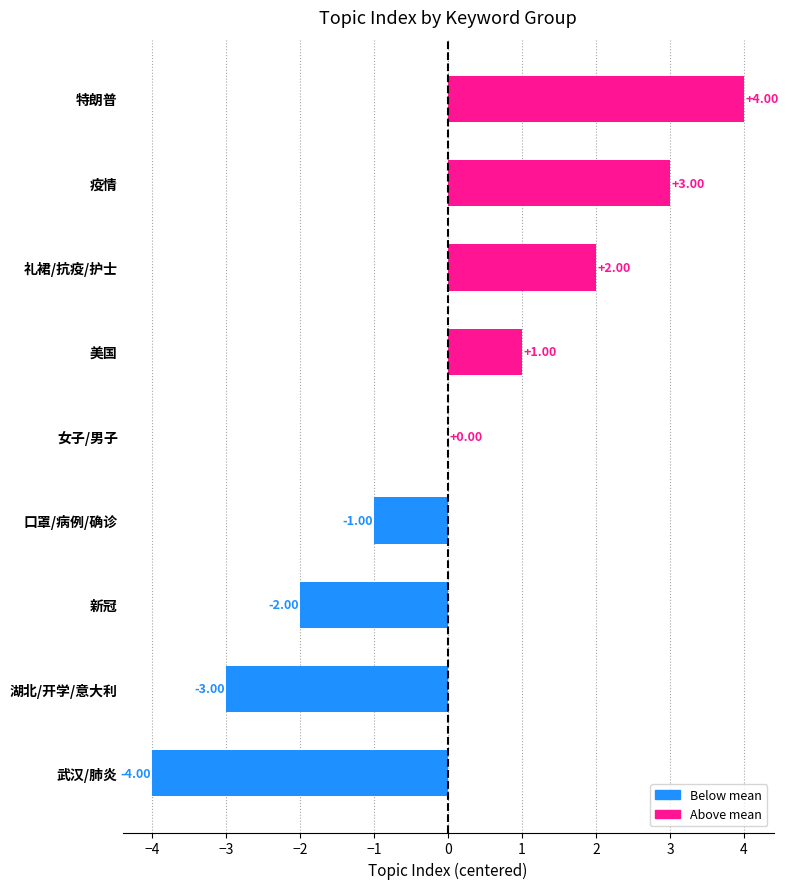

At which label is the value closest to 0?

女子/男子